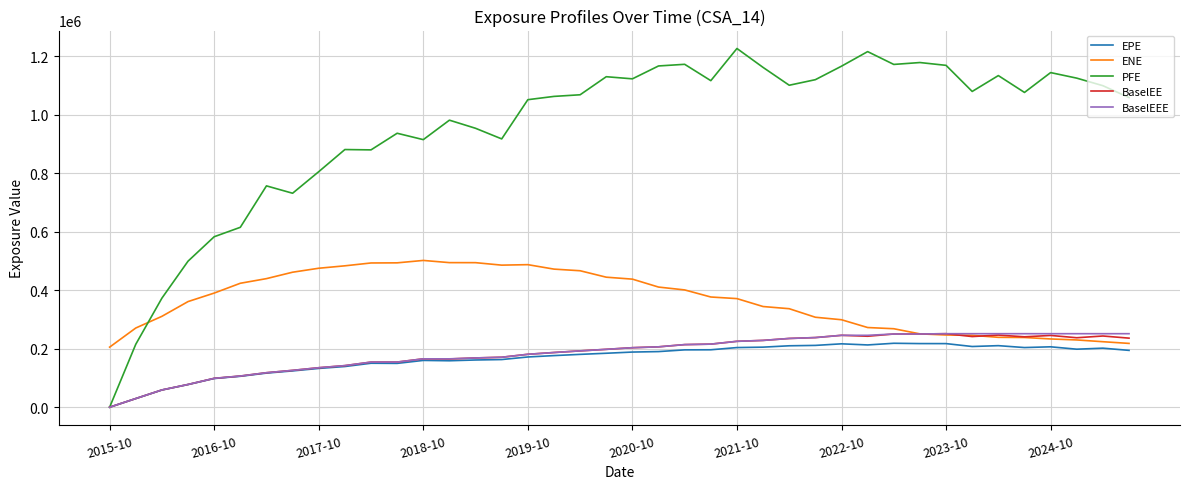

How many intersections are there between PFE and ENE?

1